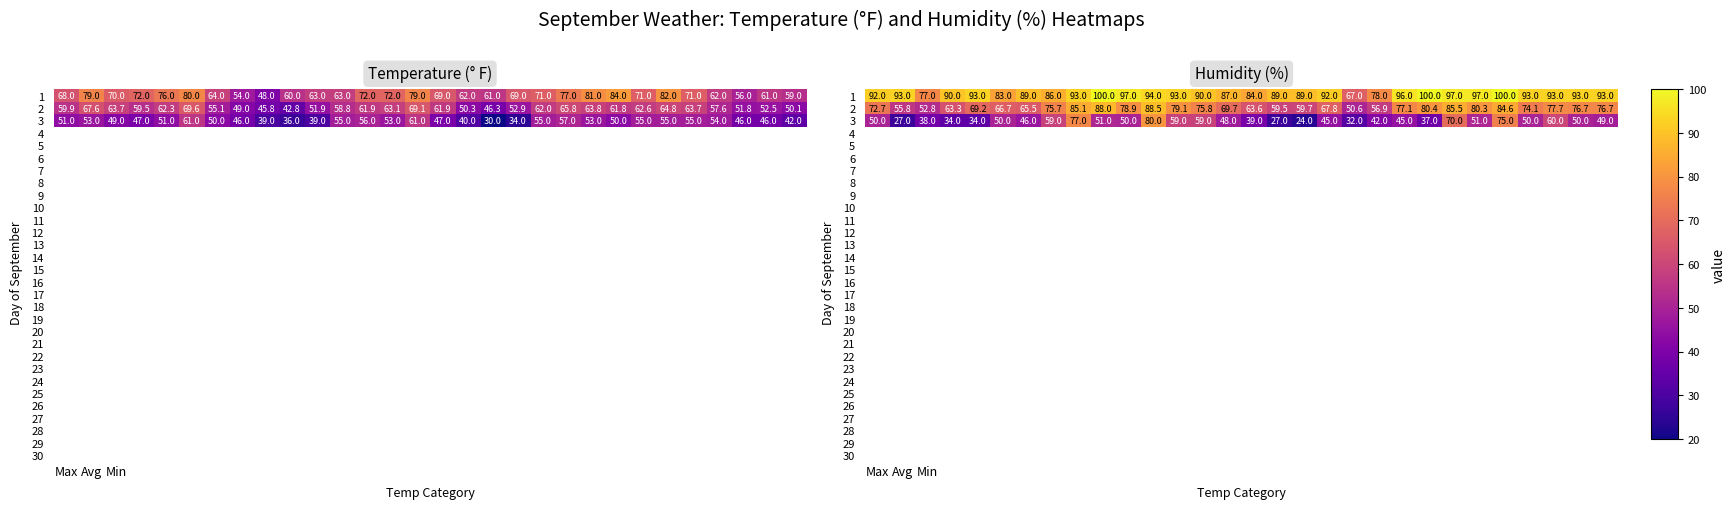

Which series has the widest spread of values?

3